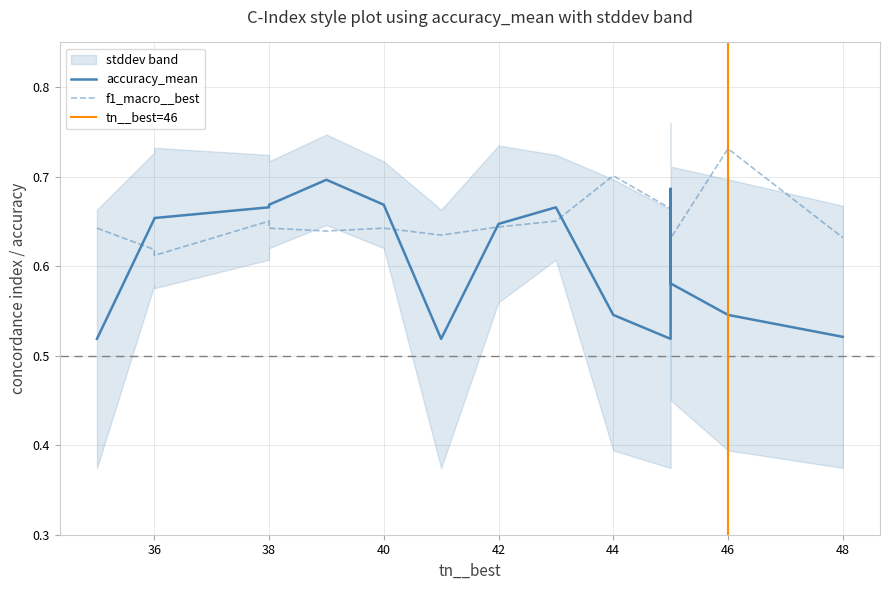

At which category does f1_macro__best reach its first local peak?

38